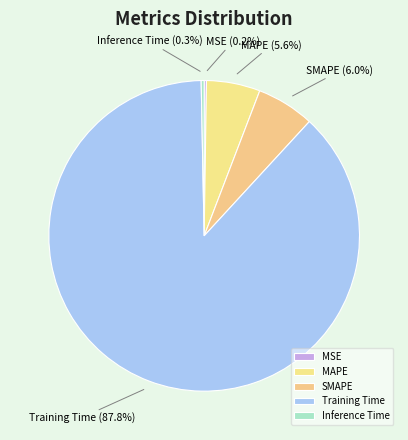

To the nearest percent, what portion does Training Time represent?

88%